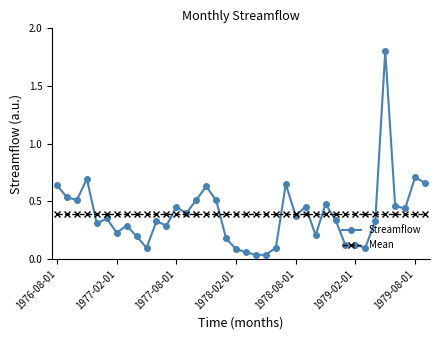

In Streamflow, how many points are higher than both neighbors (excluding endpoints)?

12